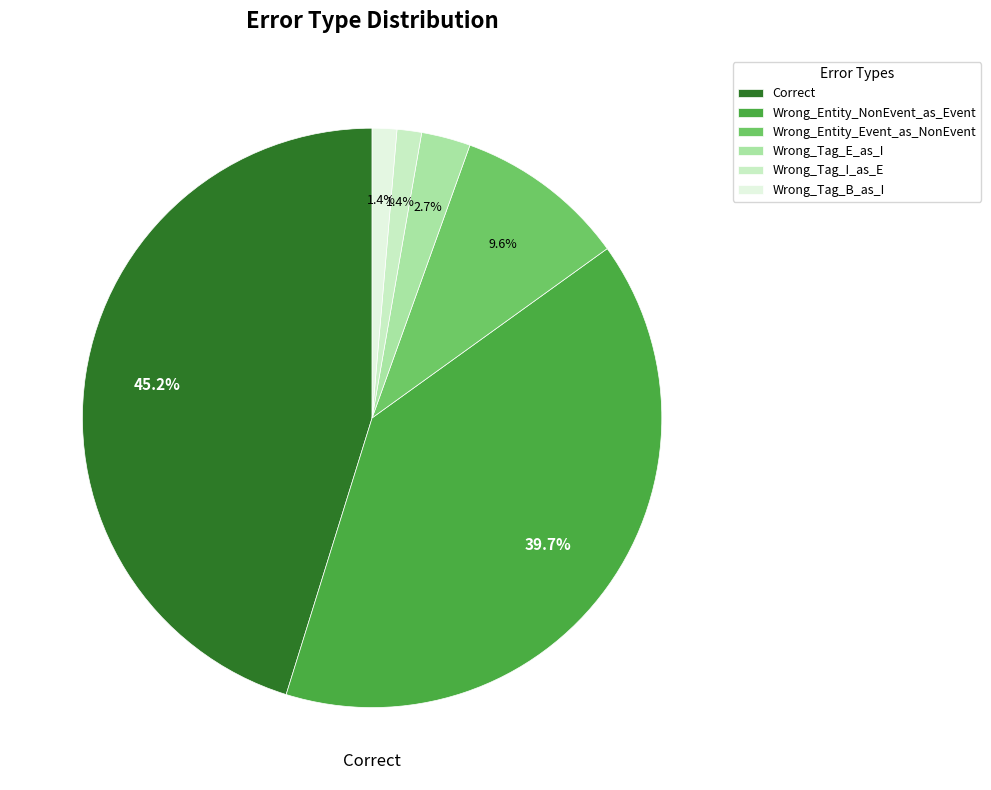

Rank the categories by value from highest to lowest.

Correct, Wrong_Entity_NonEvent_as_Event, Wrong_Entity_Event_as_NonEvent, Wrong_Tag_E_as_I, Wrong_Tag_I_as_E, Wrong_Tag_B_as_I